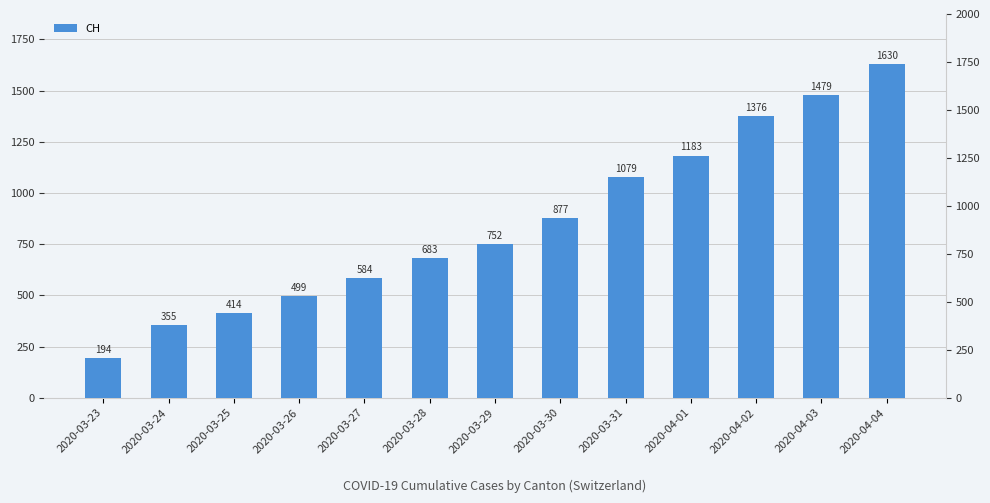

What is the minimum value shown in the chart?

194